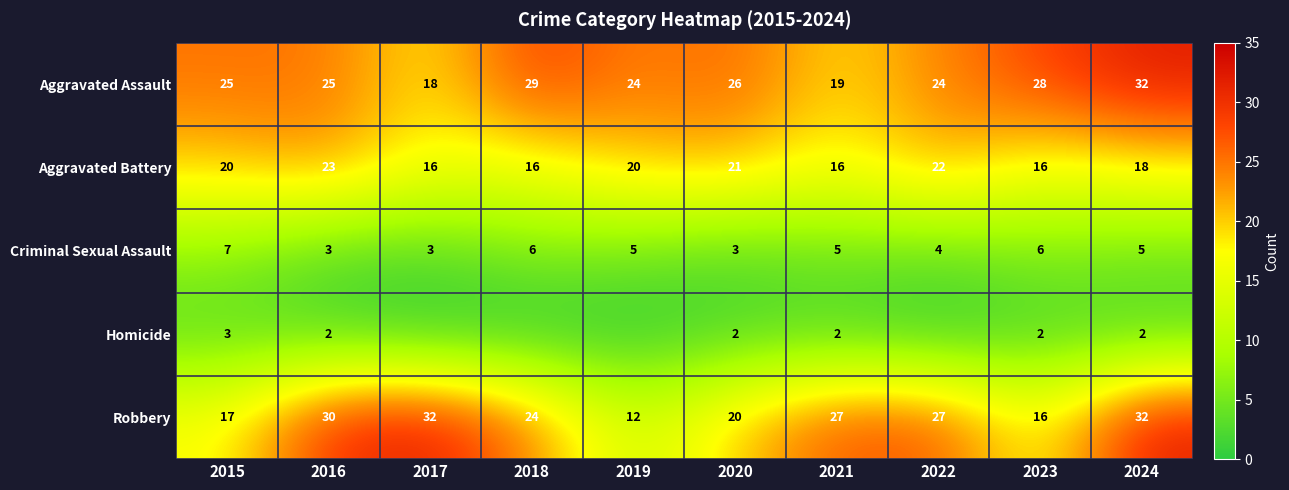

At which category is the sum across all series the highest?

2024